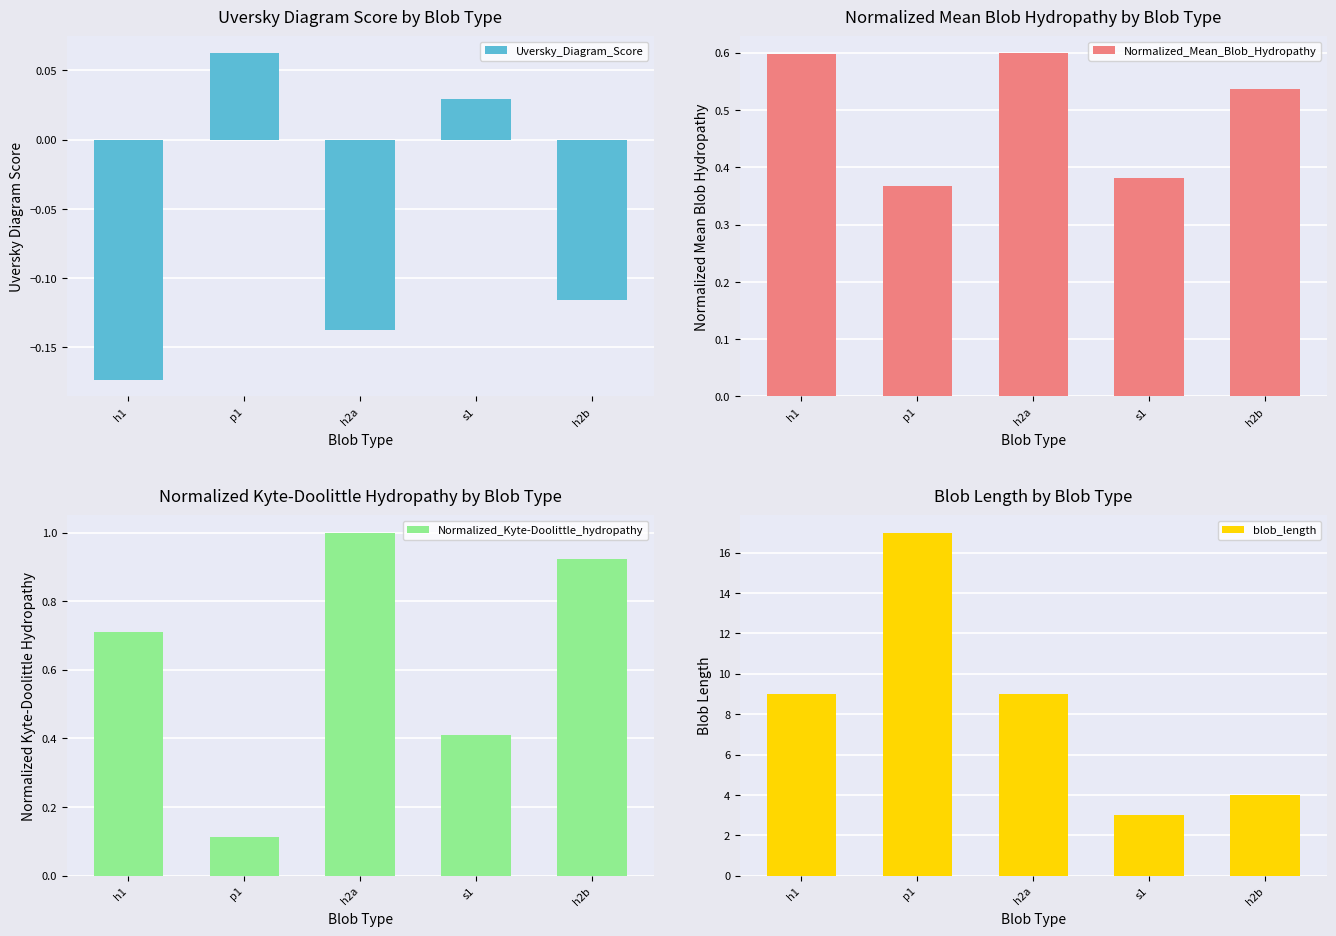

Which series has the largest range (max minus min)?

blob_length